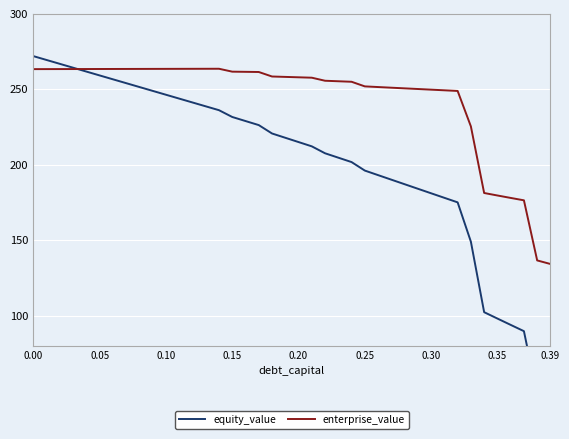

What is the minimum value shown in the chart?

42.3